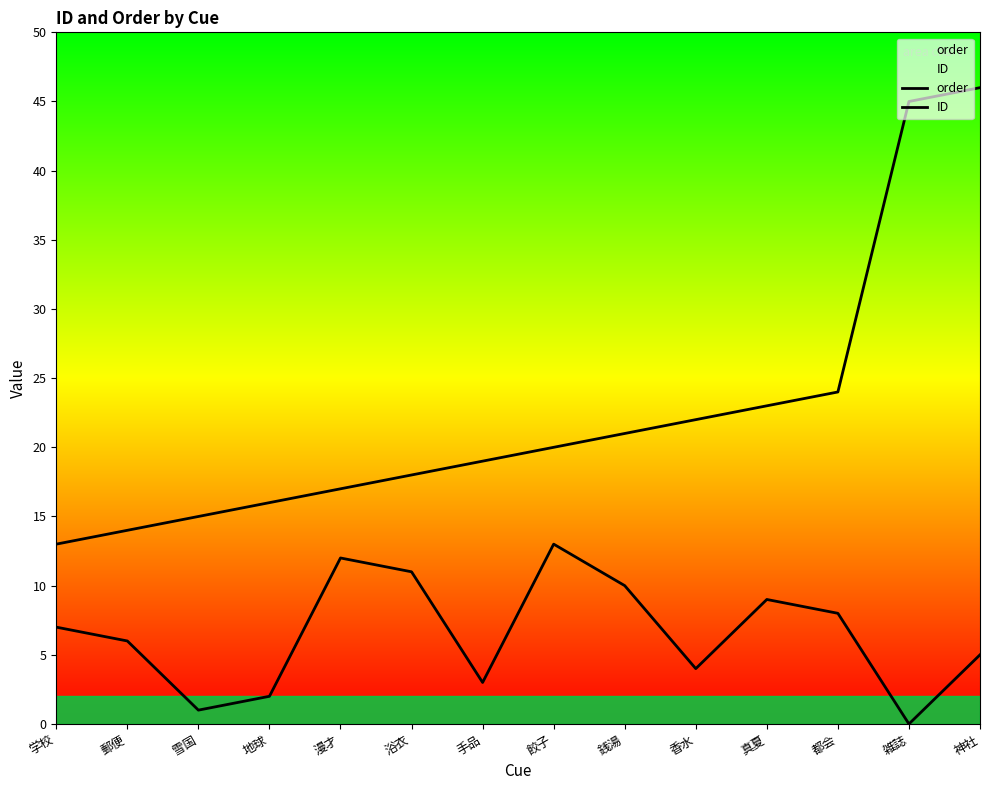

What is the value of the ID point at the 5th from the left?

17